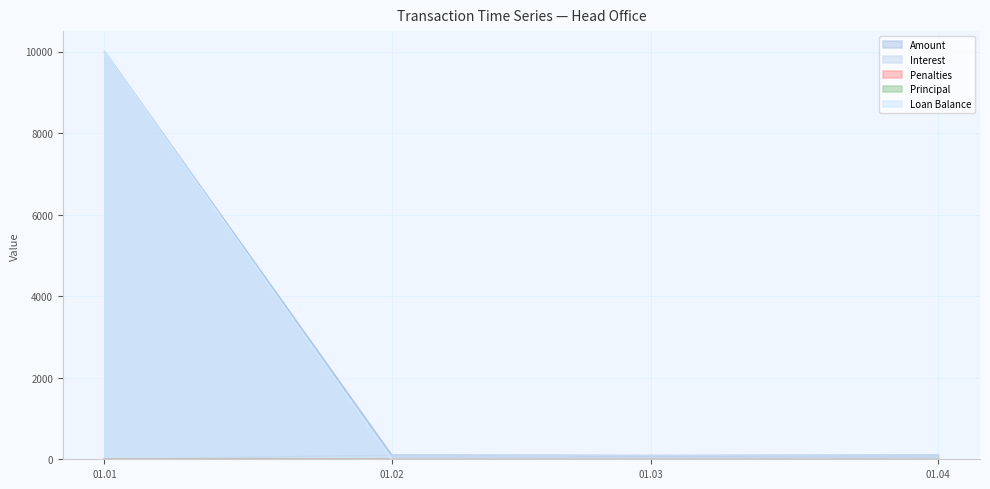

Reading left to right, what are all the values shown in this chart?

Amount: 10000.0	102.9	93.0	101.9
Interest: 0.0	101.9	92.0	101.9
Penalties: 0.0	1.0	0.9	0.0
Loan Balance: 10000.0	0.0	0.0	0.0